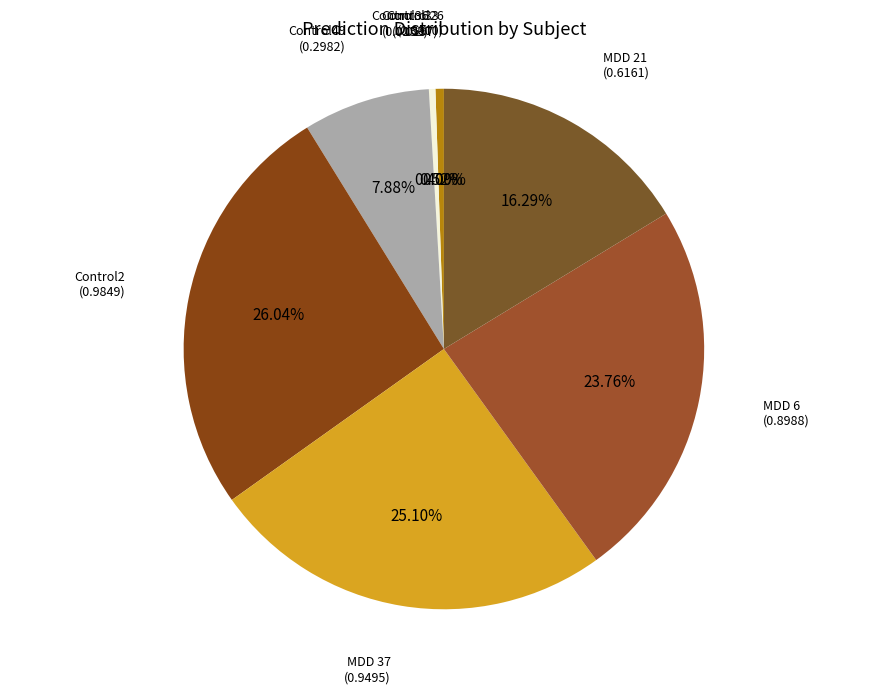

Which has a higher value, Control49 or MDD 6?

MDD 6